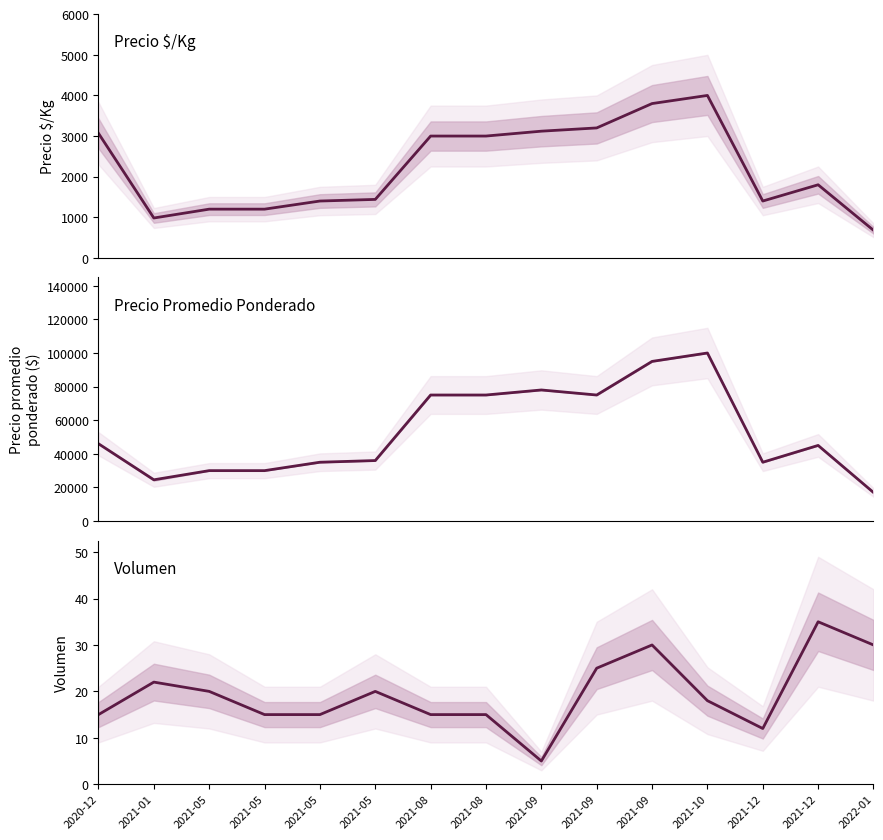

What is the value of the Precio promedio ponderado point at the 12th from the left?

100000